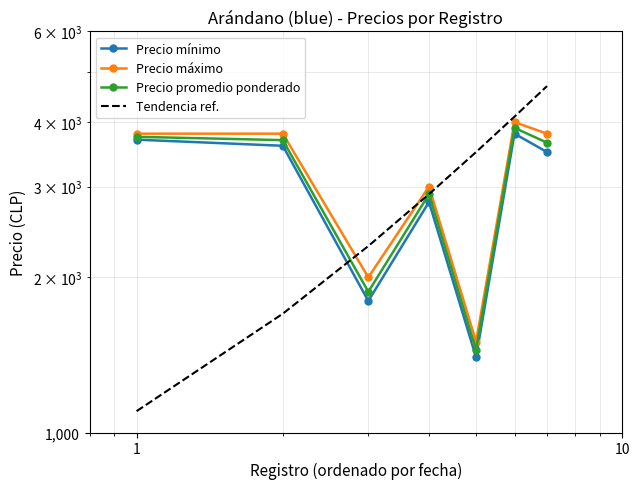

Count the number of categories in the chart.

7